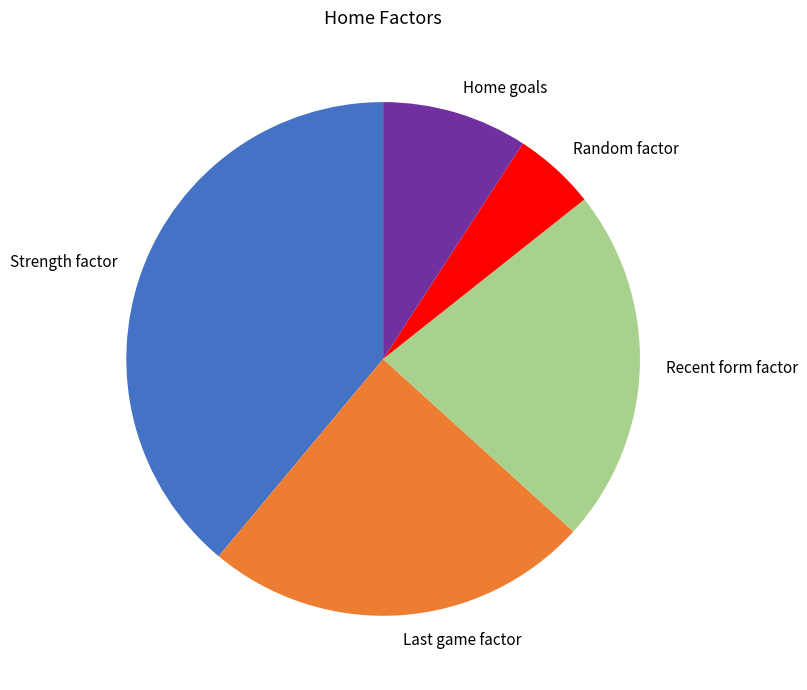

Which slice is the largest?

Strength factor